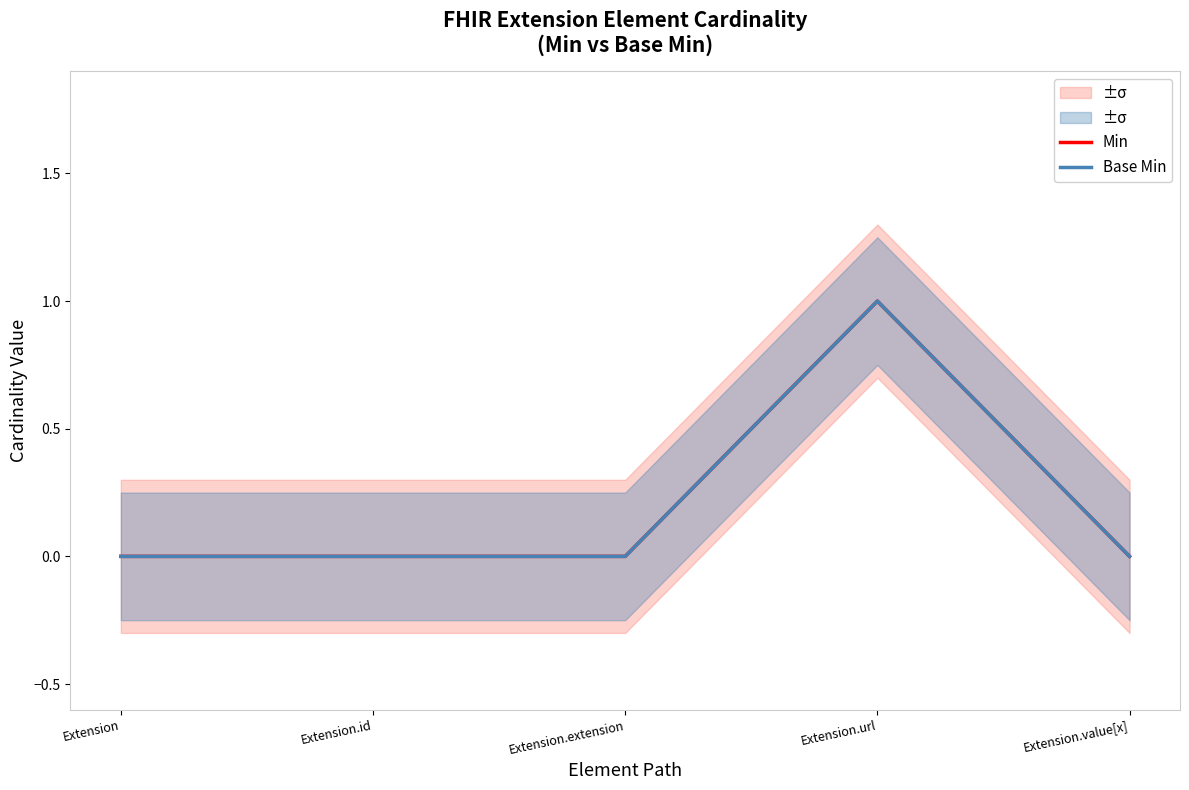

True or false: Base Min and Min cross at least once.

False